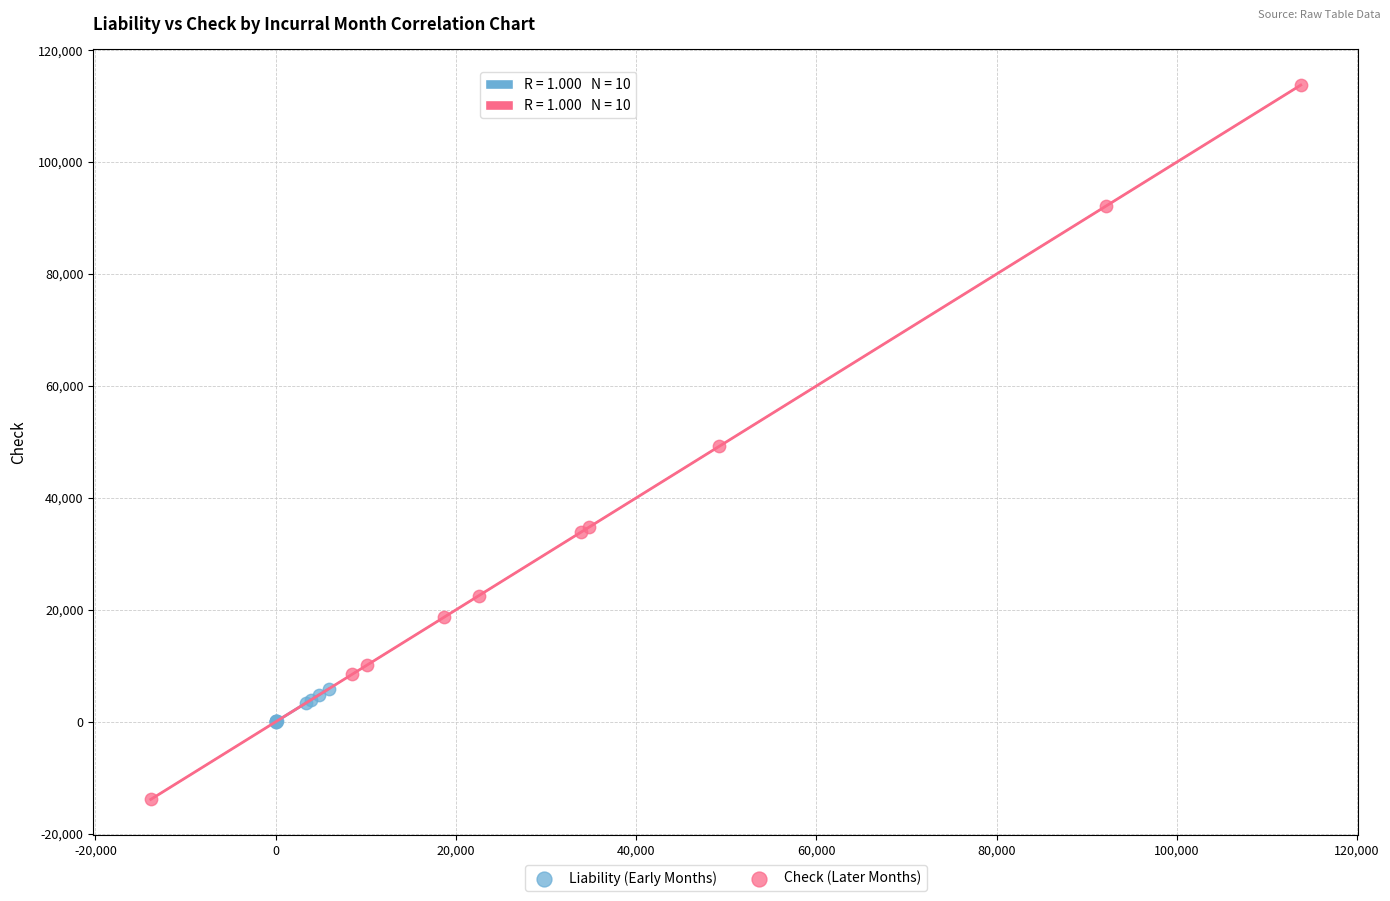

Which series reaches the maximum Y coordinate?

Check (Later Months)